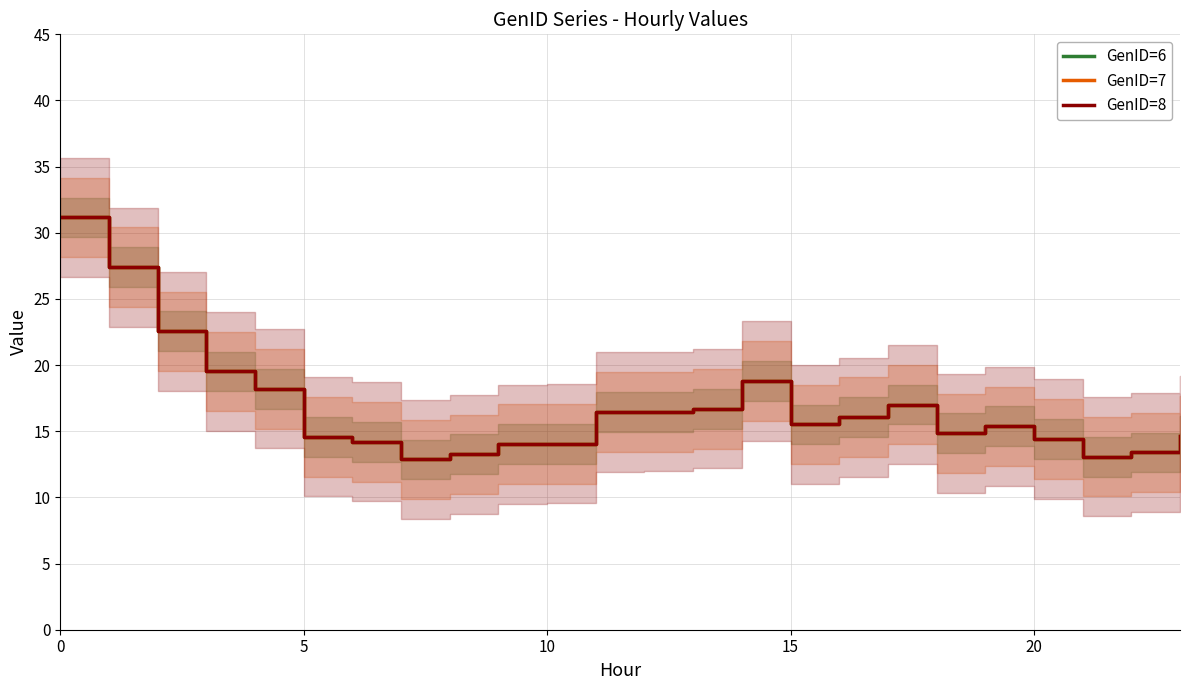

What is the highest value of the GenID=8 series?

31.2